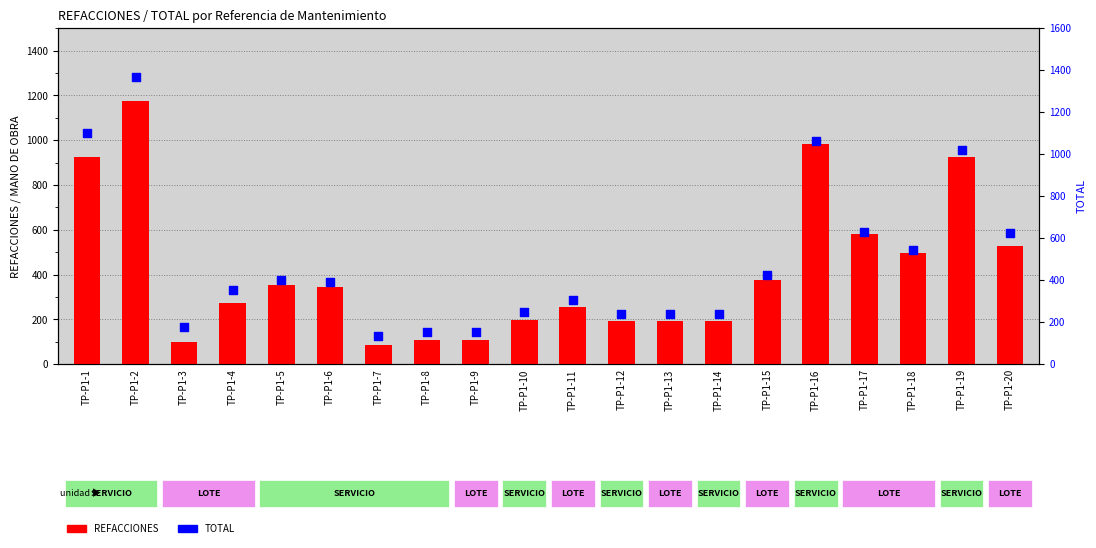

Is the value of REFACCIONES at TP-P1-12 greater than the value of TOTAL at TP-P1-19?

No